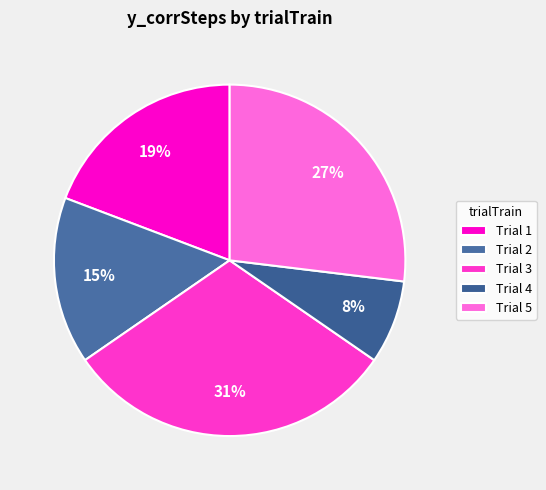

How many slices are in this pie chart?

5